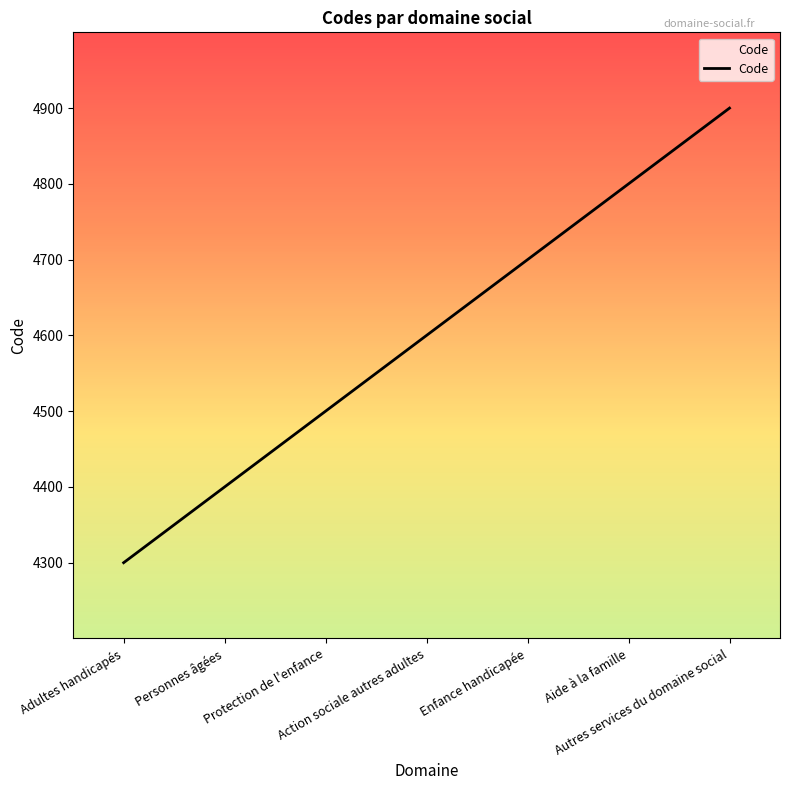

What is the approximate value at Autres services du domaine social, to the nearest 10?

4900